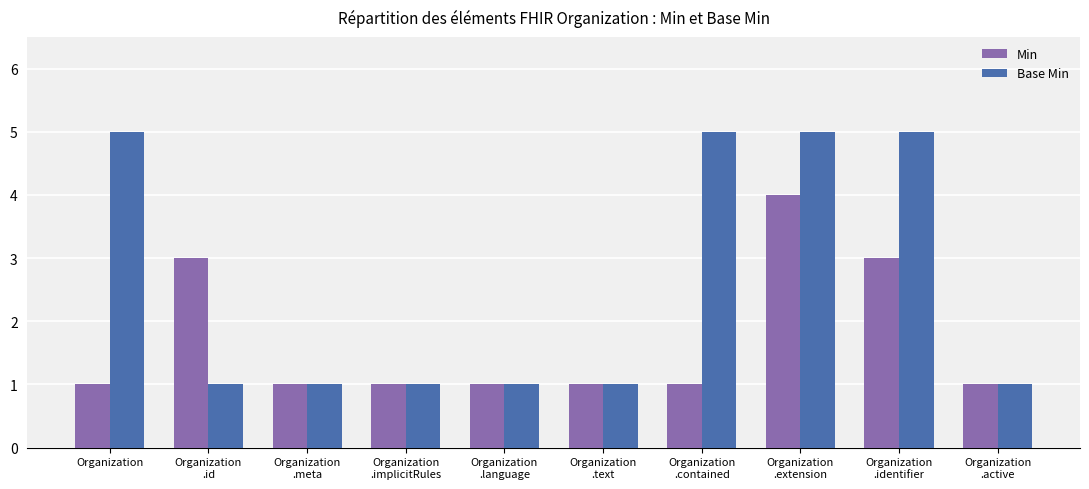

How many bars are there in each group?

2